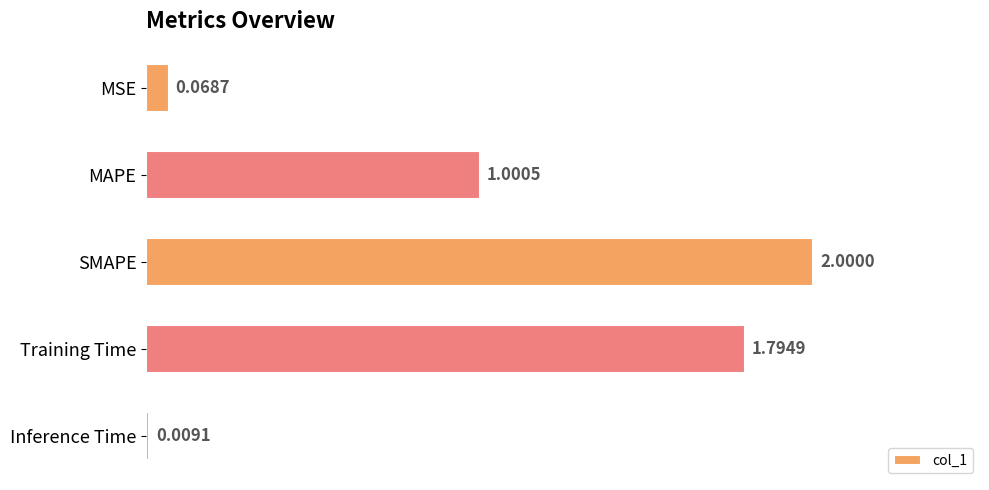

Which has a higher value, MAPE or Inference Time?

MAPE